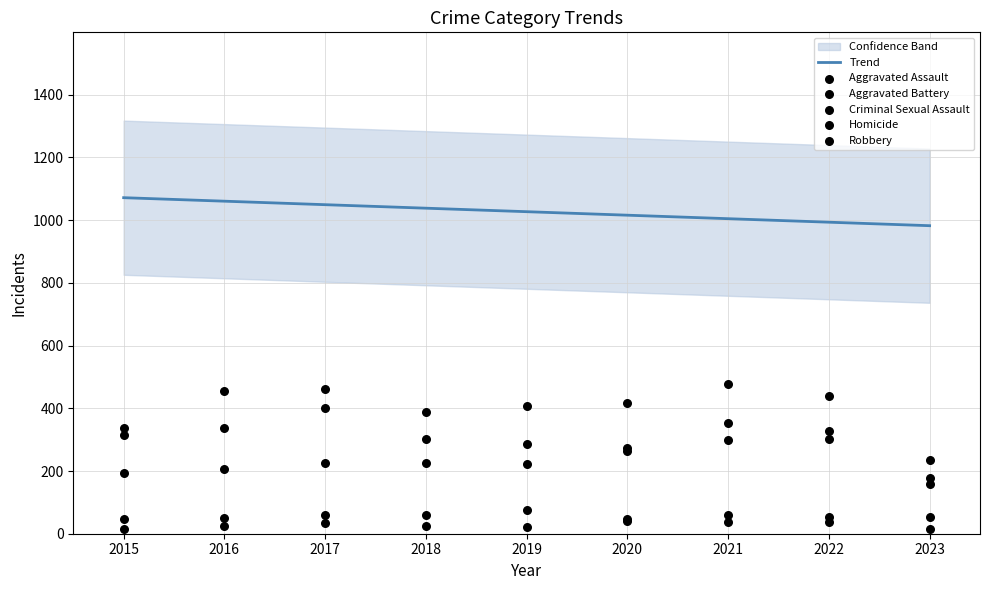

At how many categories does at least one series exceed 186?

9